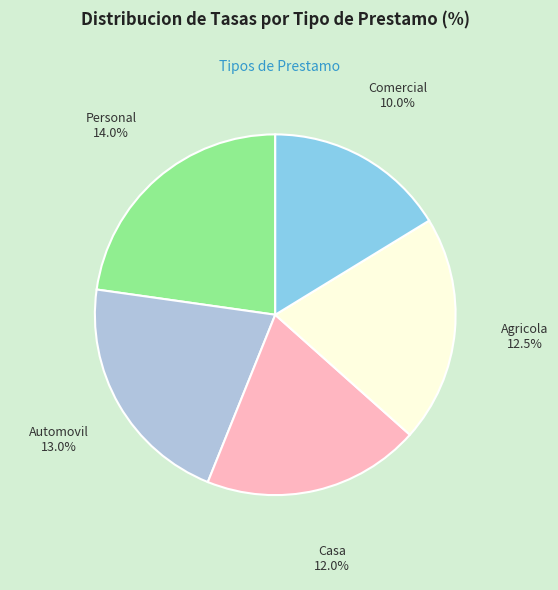

Rank the categories by value from highest to lowest.

Personal, Automovil, Agricola, Casa, Comercial